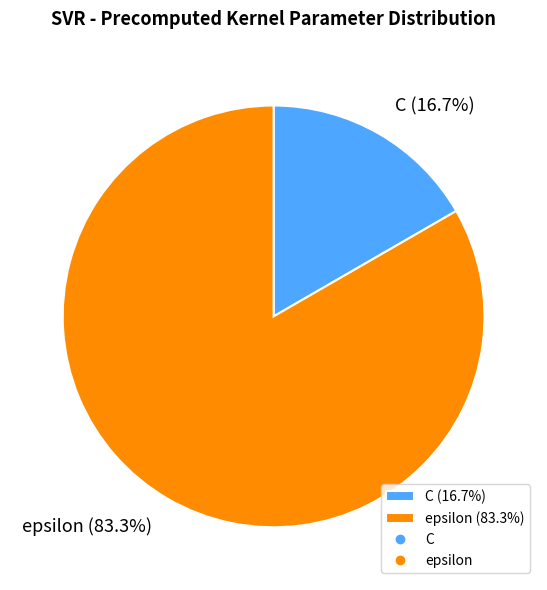

How many slices are in this pie chart?

2